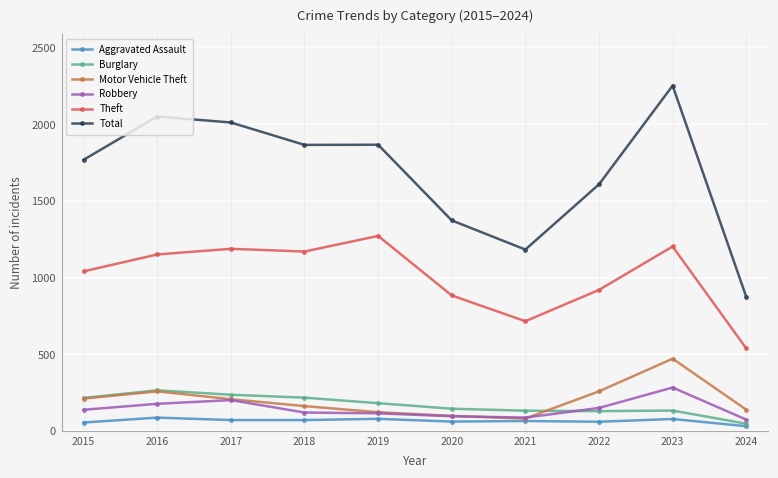

True or false: Motor Vehicle Theft and Total intersect in this chart.

False